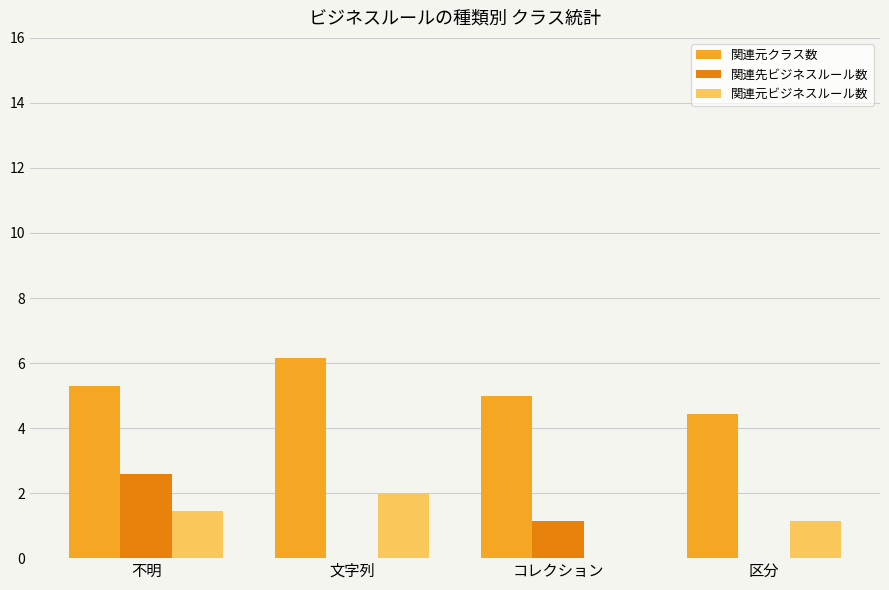

What is the highest value of the 関連元ビジネスルール数 series?

2.0